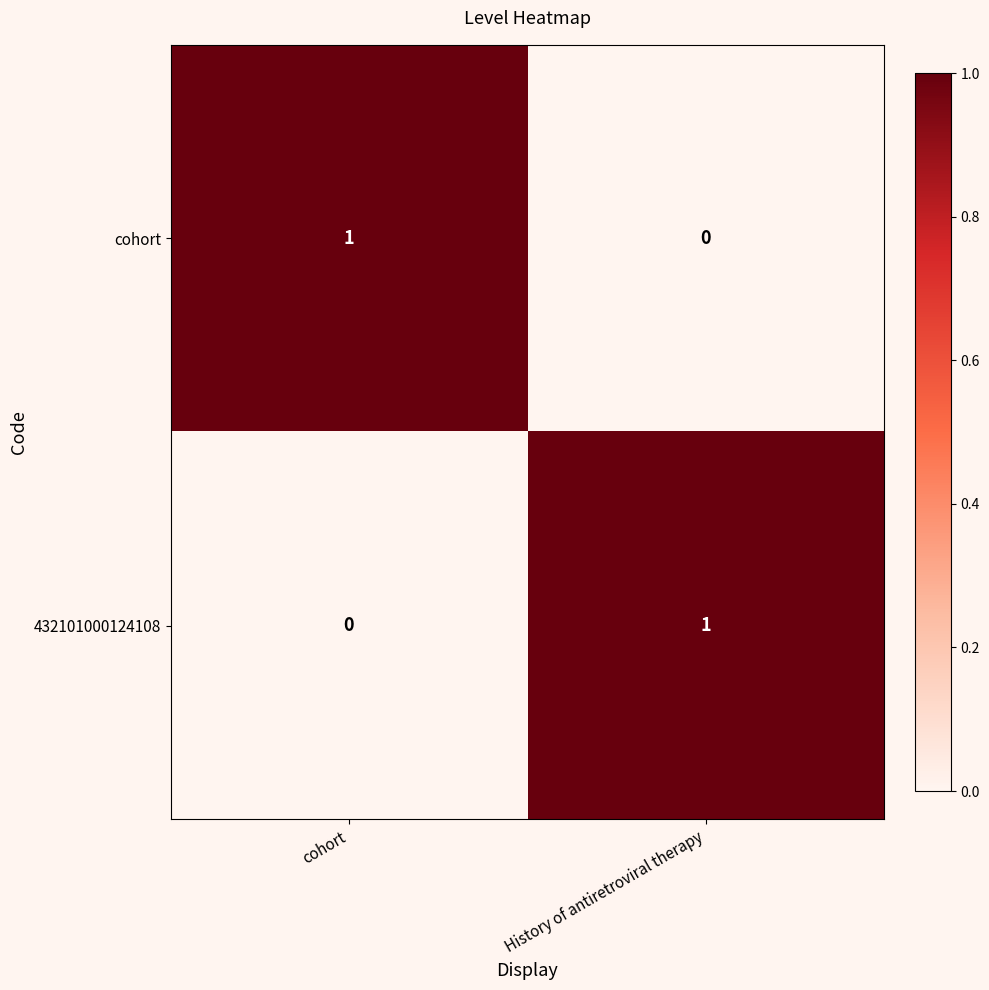

Where is cohort nearest to the value 0?

History of antiretroviral therapy